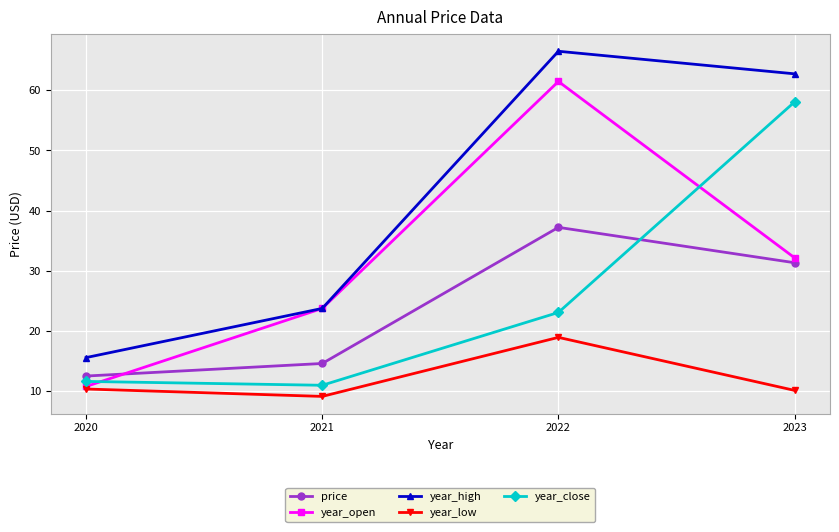

What is the spread (max minus min) of values at 2020?

5.2